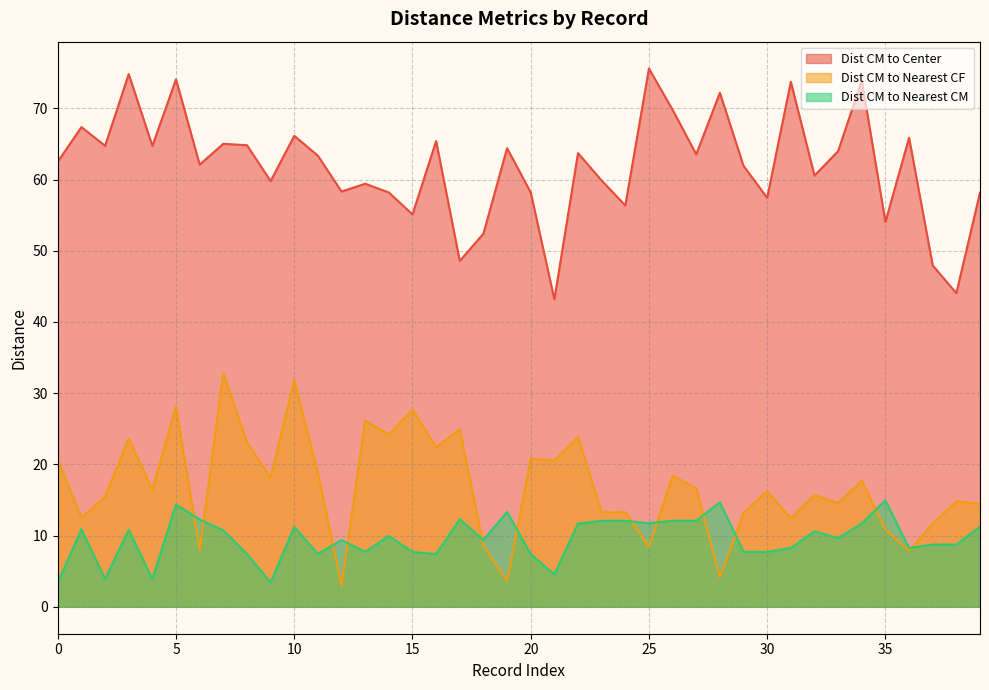

Reading left to right, what are all the values shown in this chart?

Dist CM to Center: 62.5	67.4	64.7	74.8	64.7	74.1	62.1	65.0	64.8	59.8	66.1	63.3	58.3	59.4	58.2	55.1	65.4	48.6	52.4	64.4	58.2	43.2	63.7	59.9	56.4	75.6	69.8	63.5	72.2	61.9	57.4	73.7	60.5	64.0	73.9	54.0	65.9	47.9	44.0	58.2
Dist CM to Nearest CF: 20.7	12.5	15.5	23.6	16.4	28.1	7.9	32.8	23.1	18.1	31.8	18.8	2.9	26.1	24.2	27.7	22.4	24.9	8.6	3.6	20.8	20.5	23.8	13.3	13.3	8.4	18.4	16.6	4.1	13.2	16.2	12.4	15.7	14.6	17.7	10.8	7.9	11.6	14.8	14.4
Dist CM to Nearest CM: 3.4	10.9	3.9	10.8	3.9	14.4	12.3	10.7	7.4	3.4	11.2	7.4	9.4	7.7	10.0	7.7	7.4	12.3	9.4	13.3	7.4	4.5	11.7	12.1	12.1	11.7	12.1	12.1	14.7	7.7	7.7	8.3	10.6	9.6	11.7	14.9	8.3	8.7	8.7	11.2